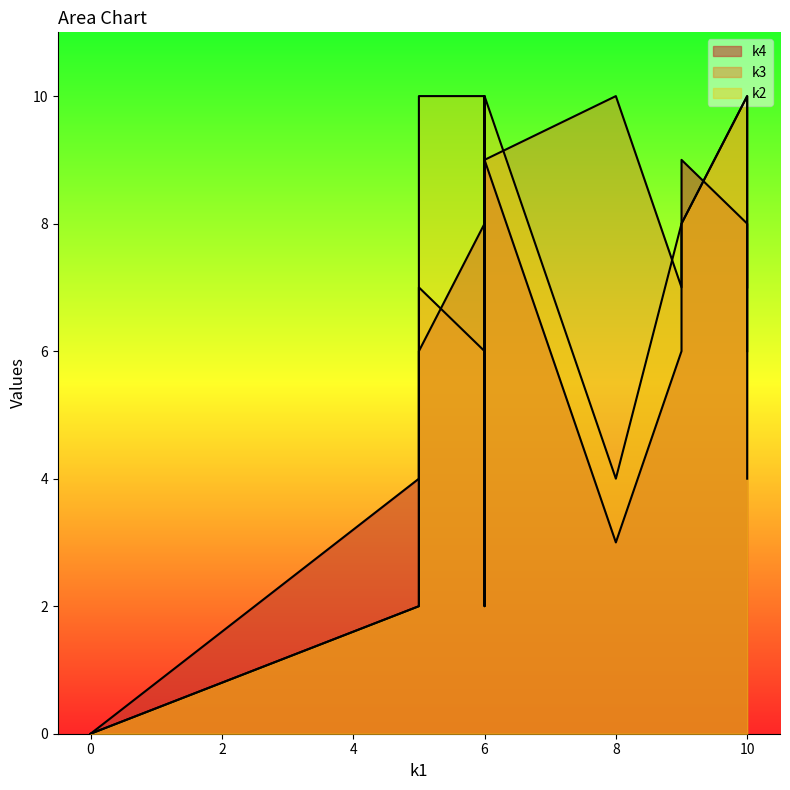

Which series changed the most between i0 and i2?

k2